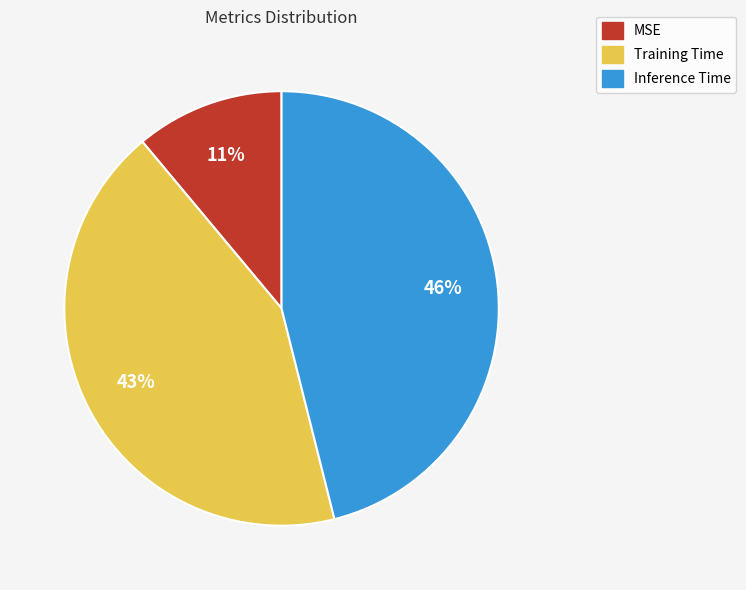

Between Training Time and MSE, which is larger?

Training Time